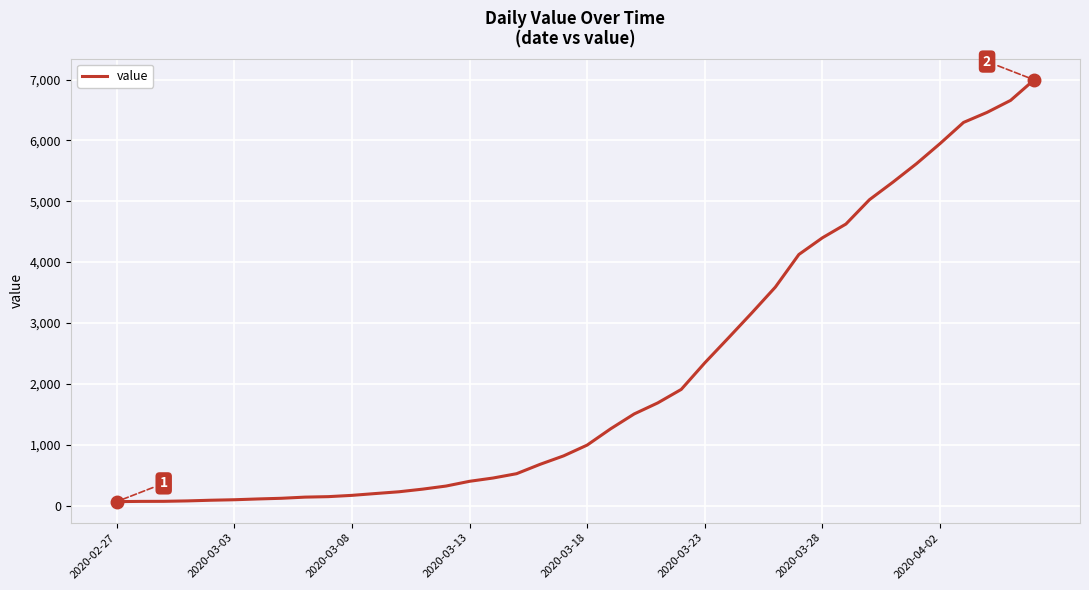

What is the difference between the maximum and minimum values?

6931